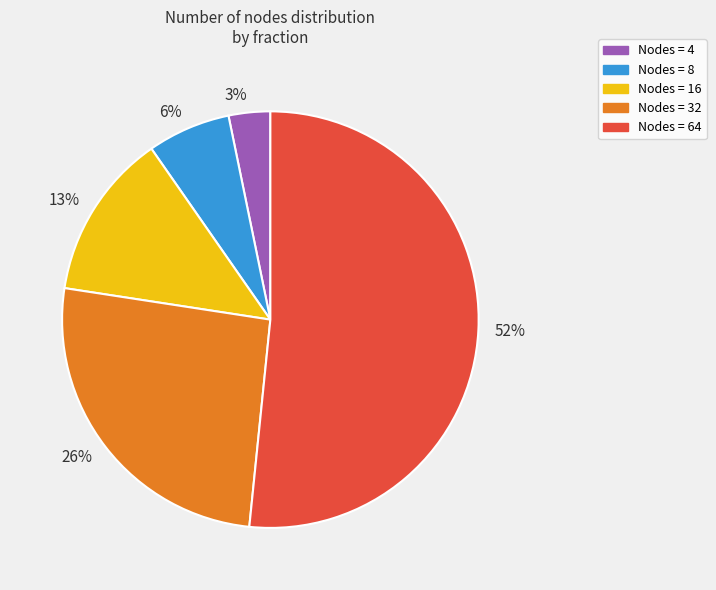

How many slices are in this pie chart?

5